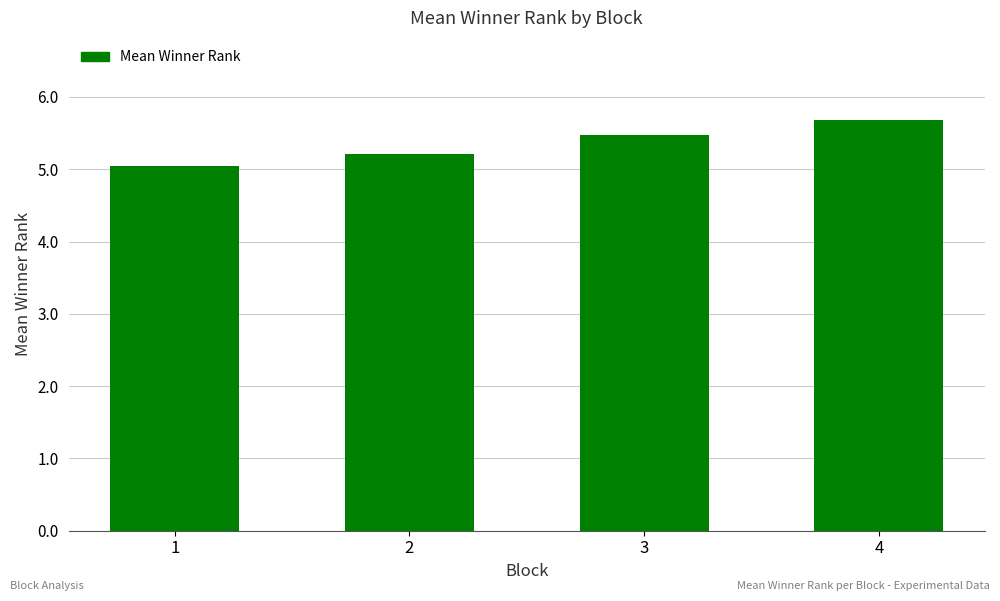

What is the average value?

5.4